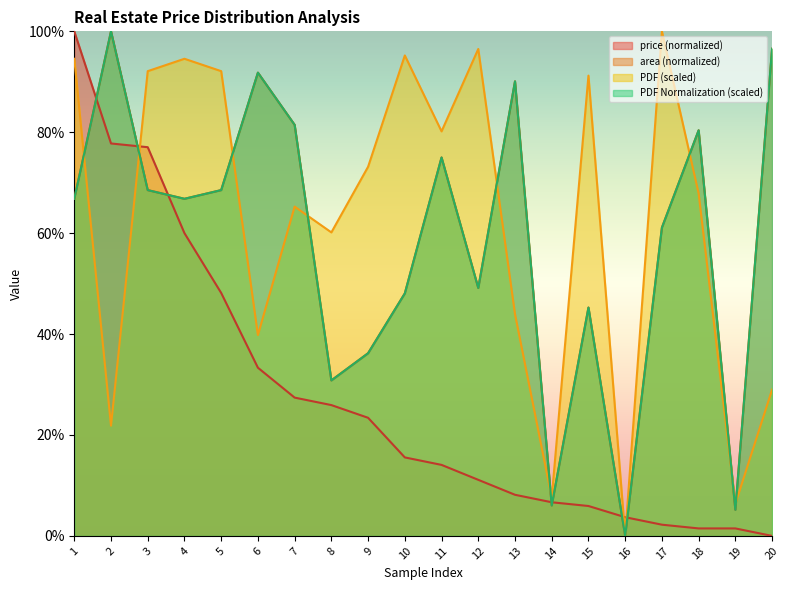

What is the value of the PDF point at the 3rd from the left?

0.9